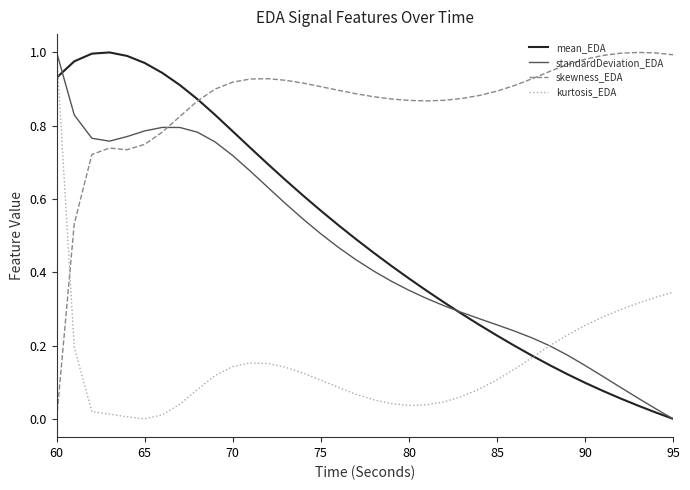

Which series has the largest total across all categories?

skewness_EDA